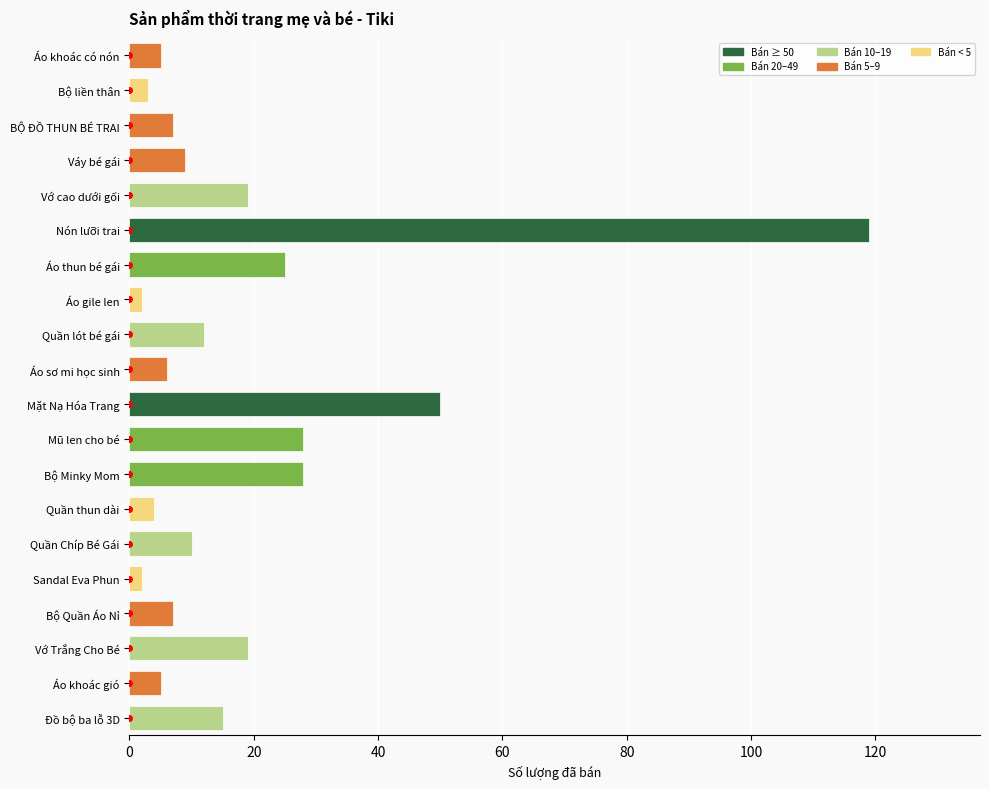

What is the sum of all values?

375